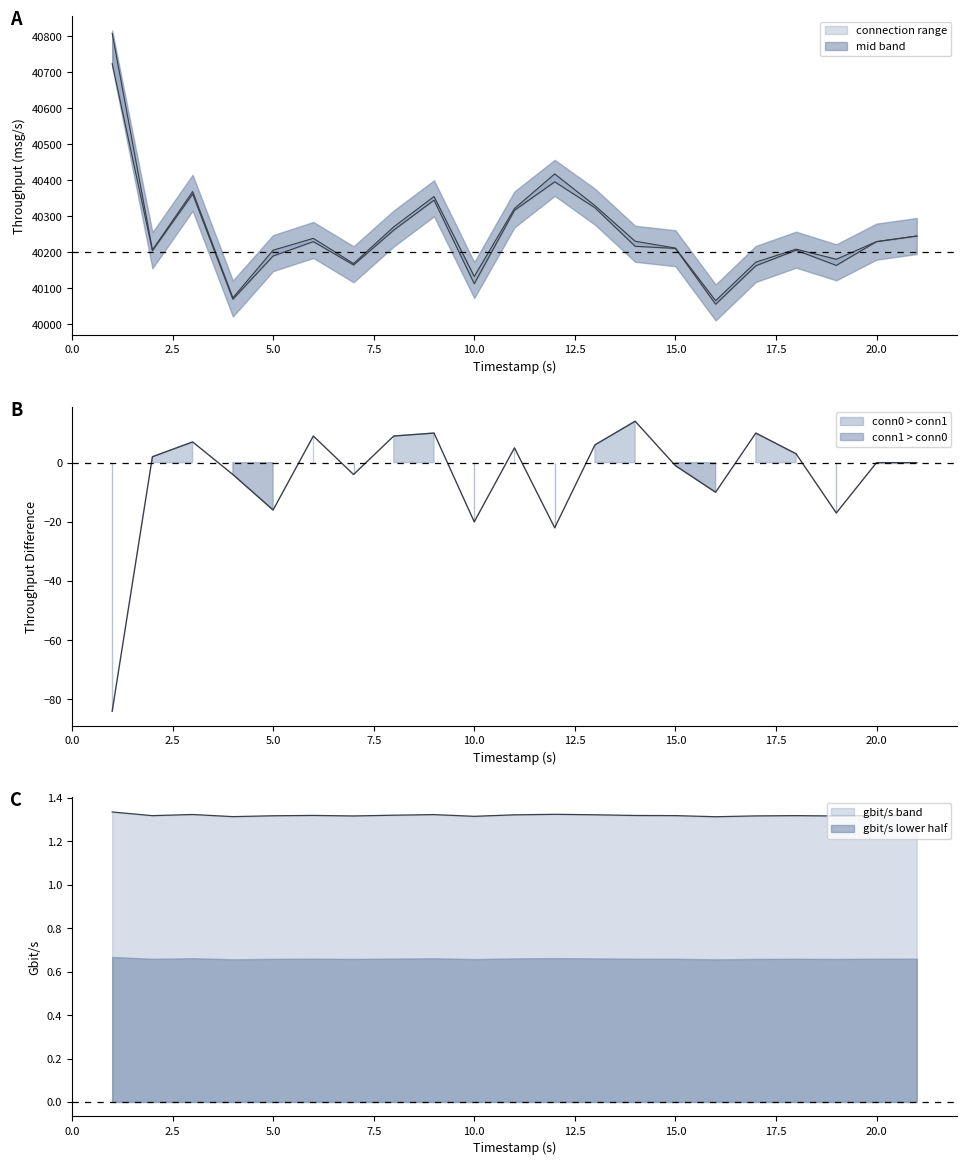

What is the value of the connection_0_throughput point at the 4th from the left?

40073.9